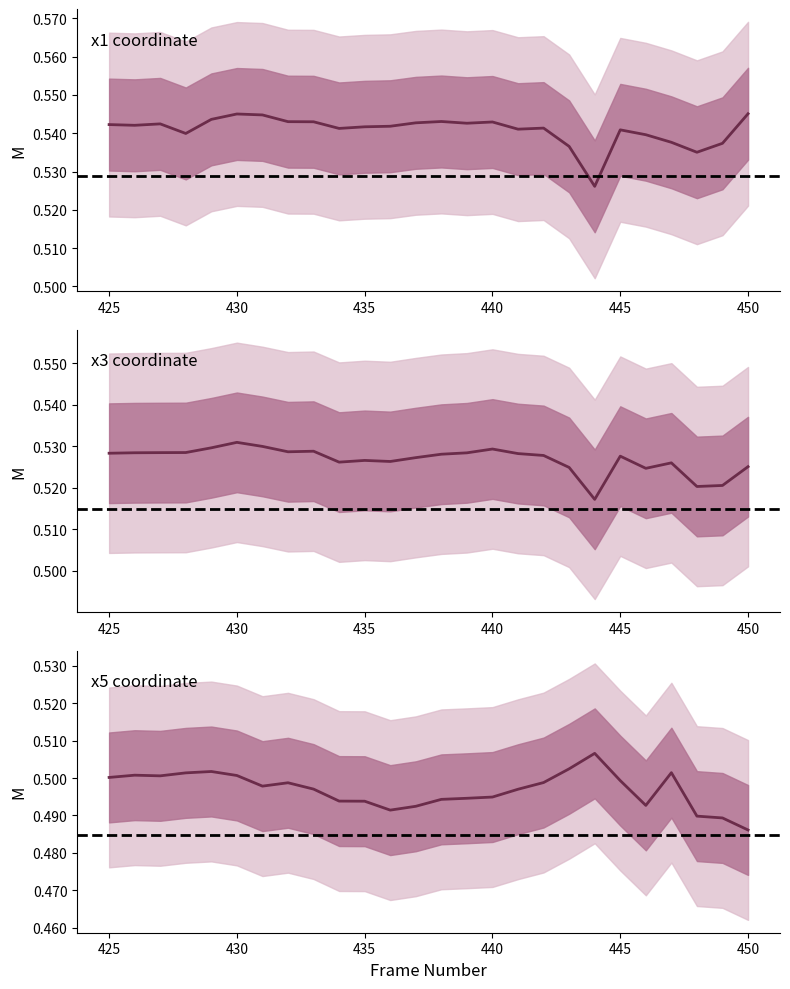

At which category does x5 reach its first local peak?

426